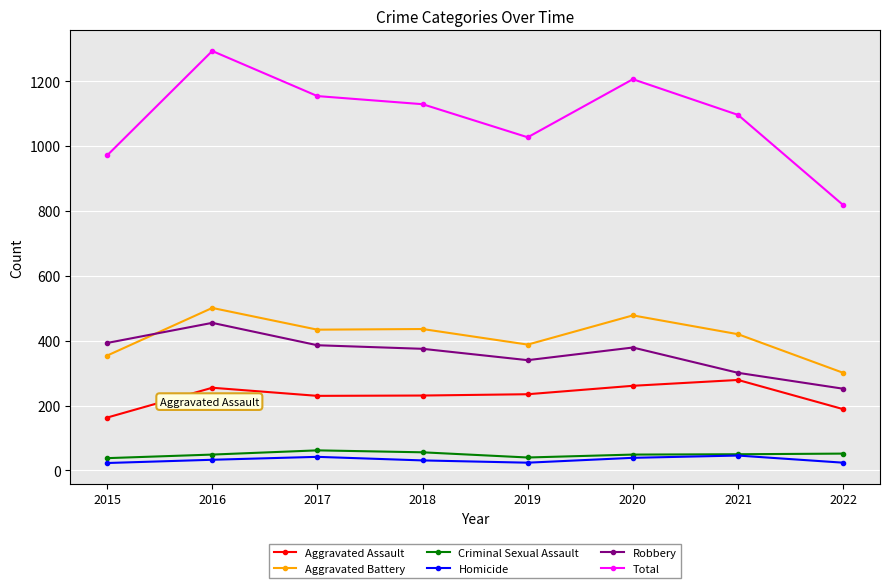

What is the maximum value for Criminal Sexual Assault?

62